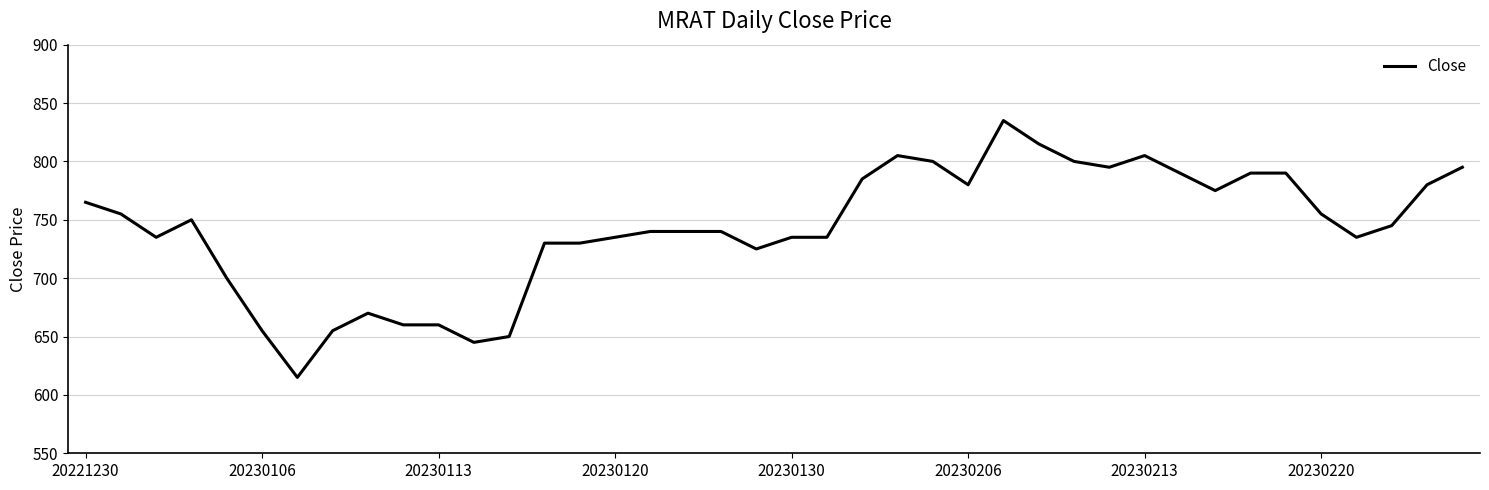

What is the maximum value shown in the chart?

835